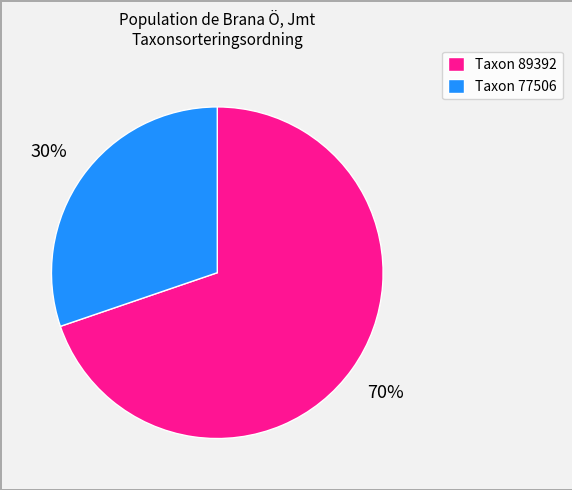

To the nearest percent, what is the average slice percentage?

50%